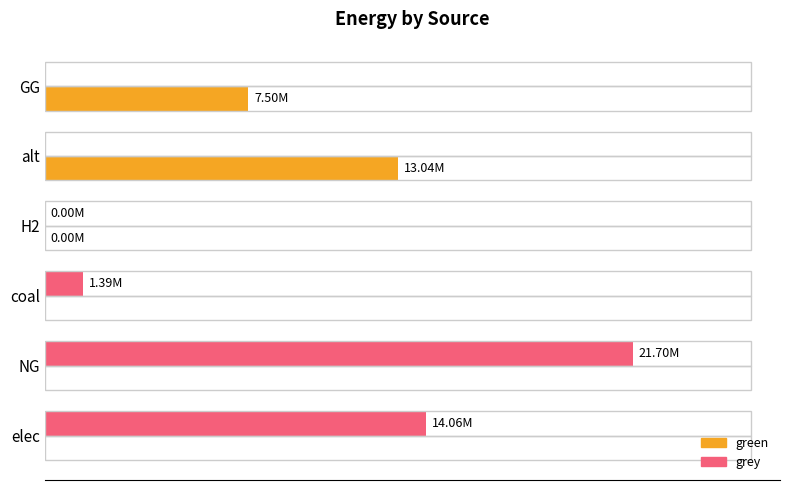

What is the average value of the green series?

3423596.6